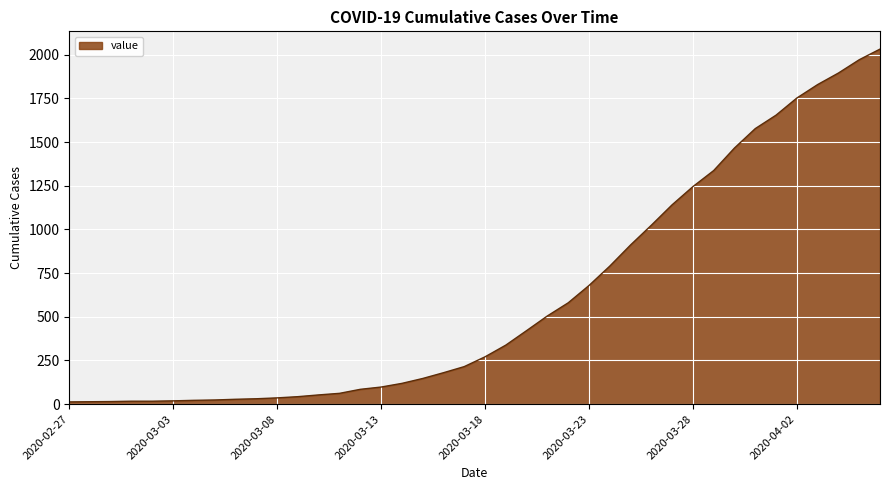

Which category has the highest value across all series?

2020-04-06